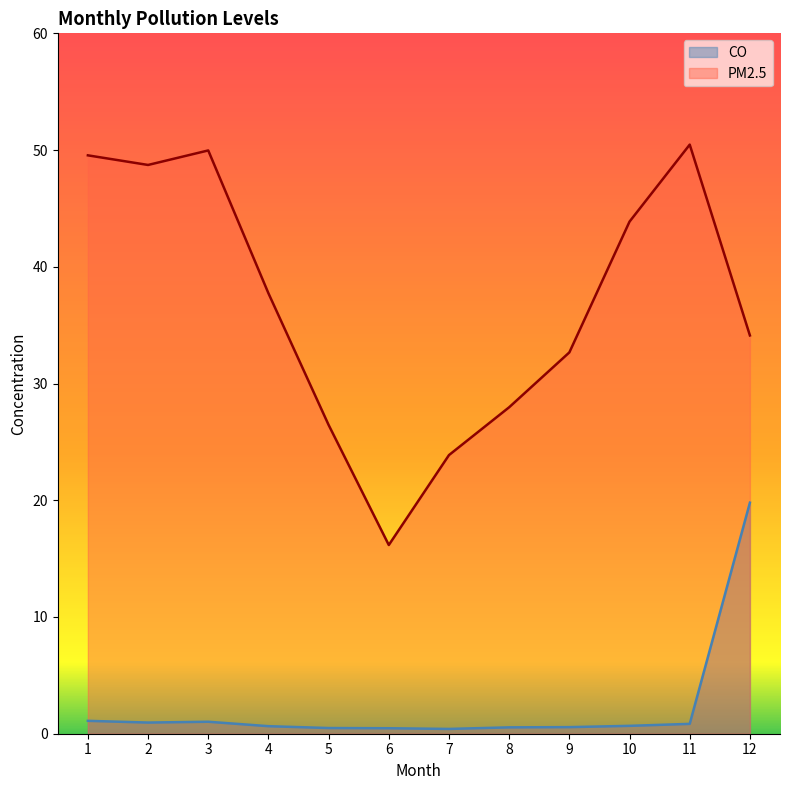

What is the lowest value of the PM2.5 series?

16.2